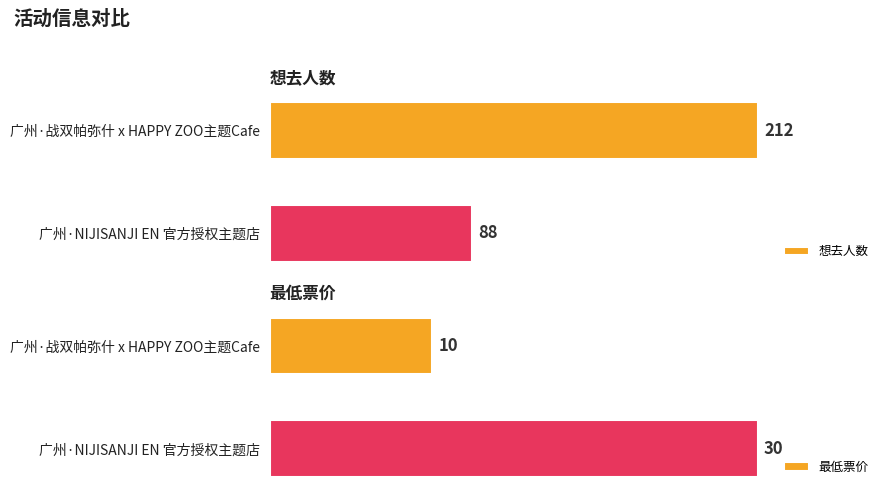

List the labels in order of 最低票价 value, largest first.

广州·NIJISANJI EN 官方授权主题店, 广州·战双帕弥什 x HAPPY ZOO主题Cafe